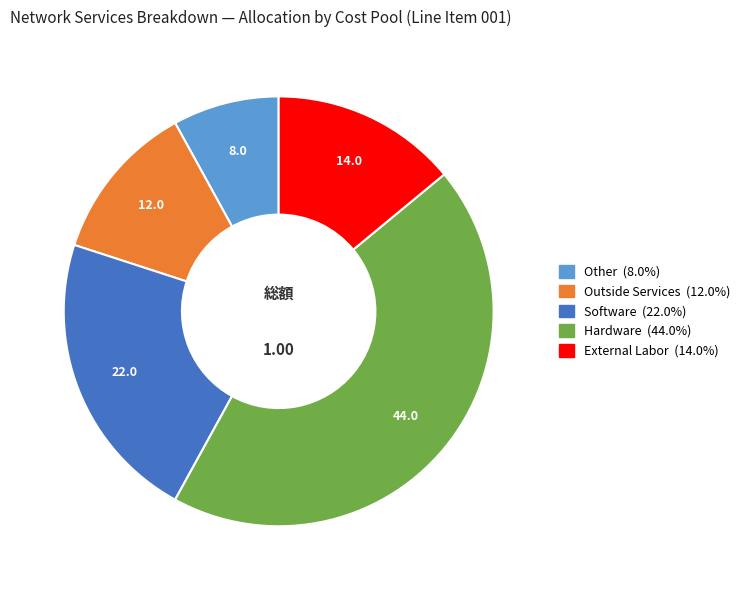

Does any single category account for the majority?

No